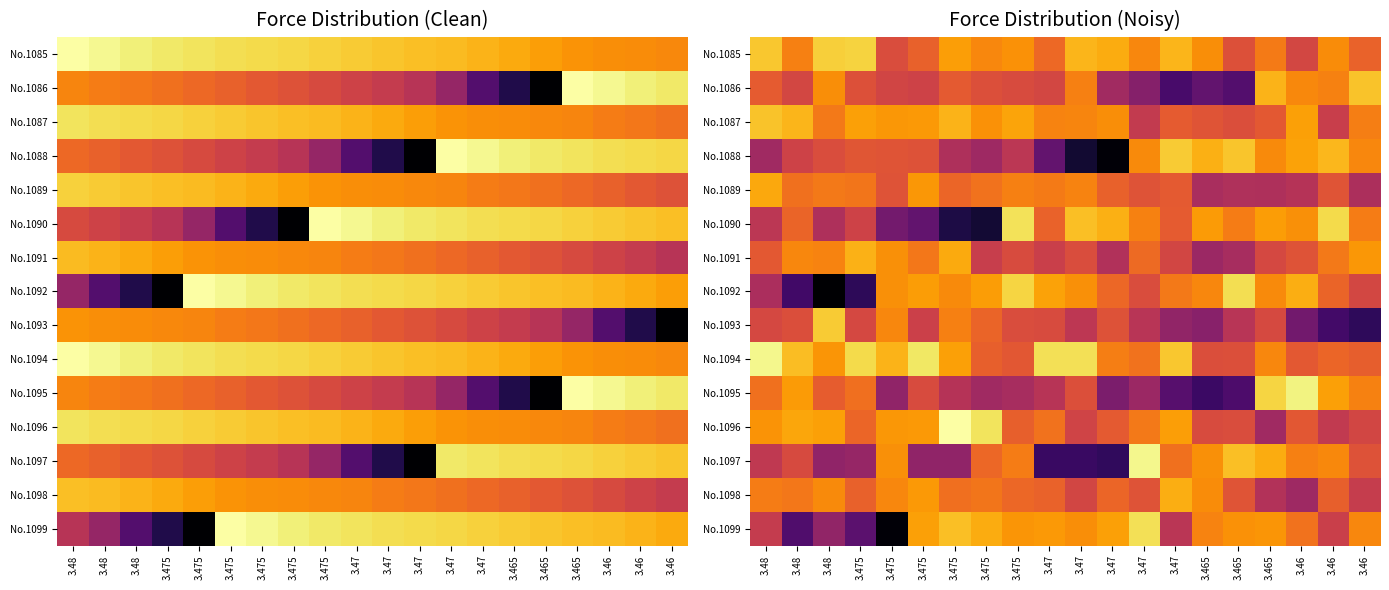

What is the difference between the highest and lowest values at 3.48?

63.7